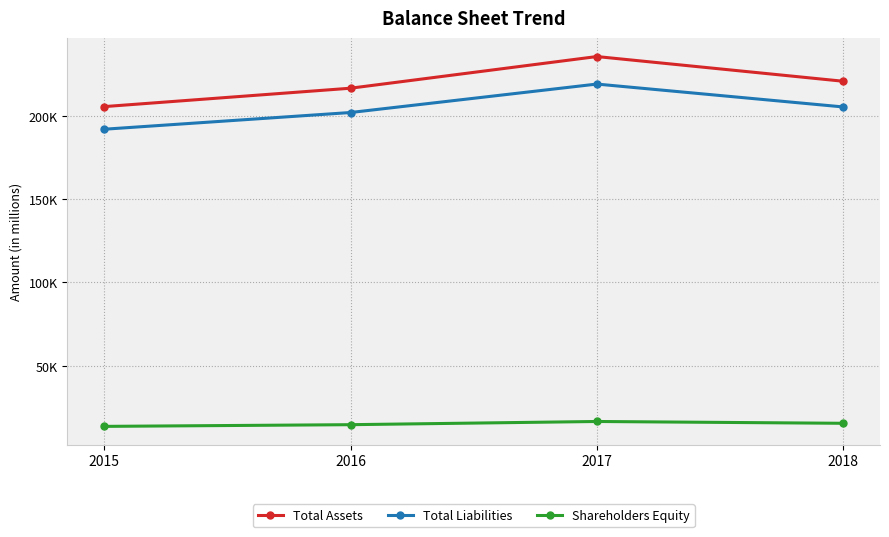

True or false: Total Liabilities has more than 2 points higher than both neighbors.

False